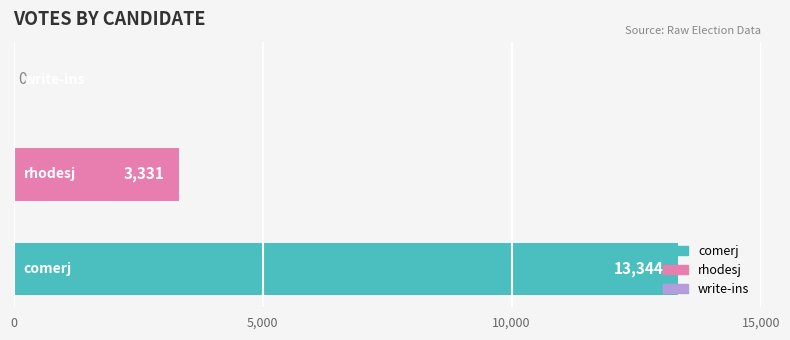

How many values are between 0 and 13344?

3